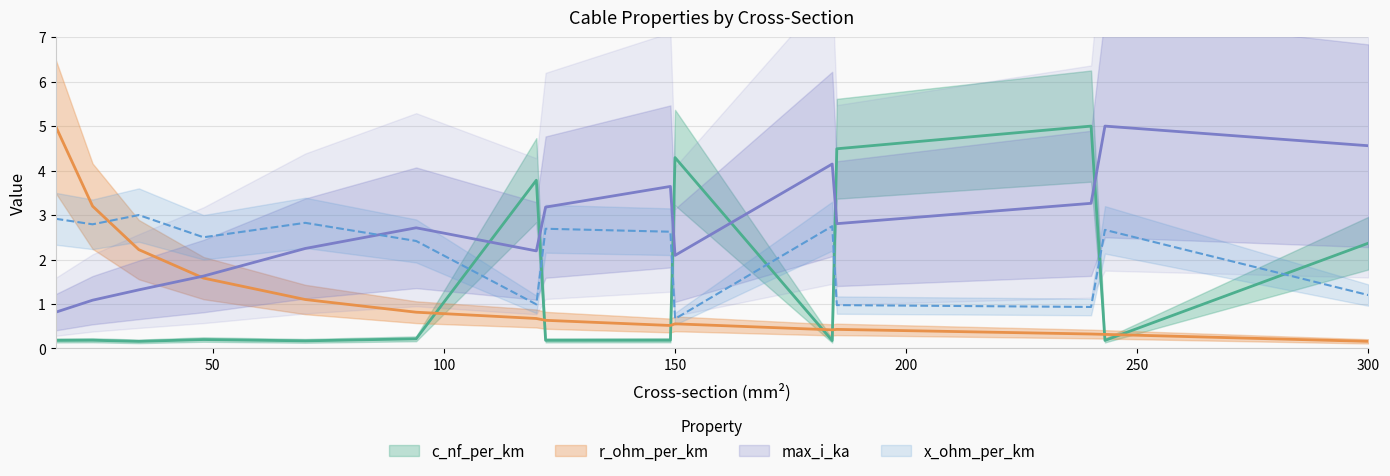

What is the value of the max_i_ka point at the 3rd from the left?

1.3